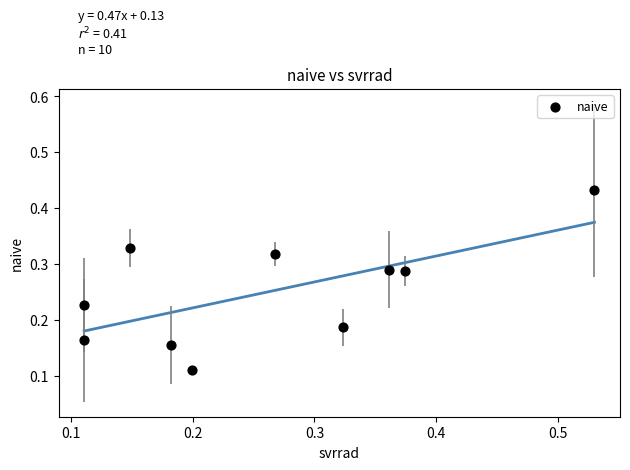

Count the number of points in this scatter plot.

10